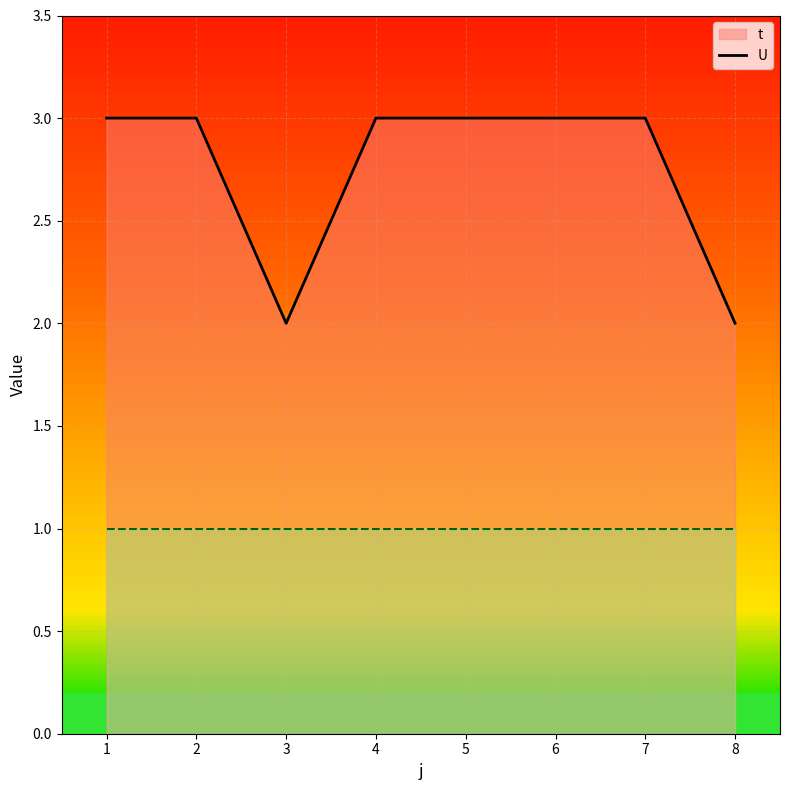

True or false: U_line and t_line cross at least once.

False